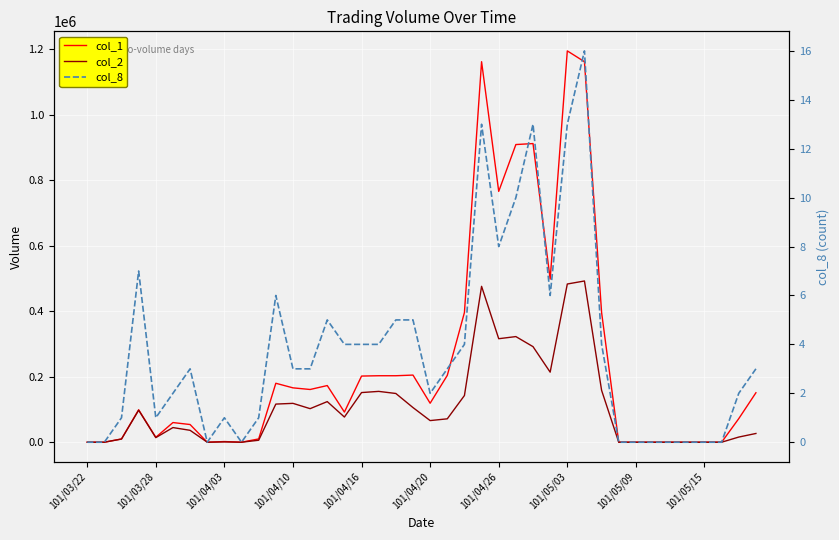

Which series changed the most between 101/04/26 and 37?

col_1